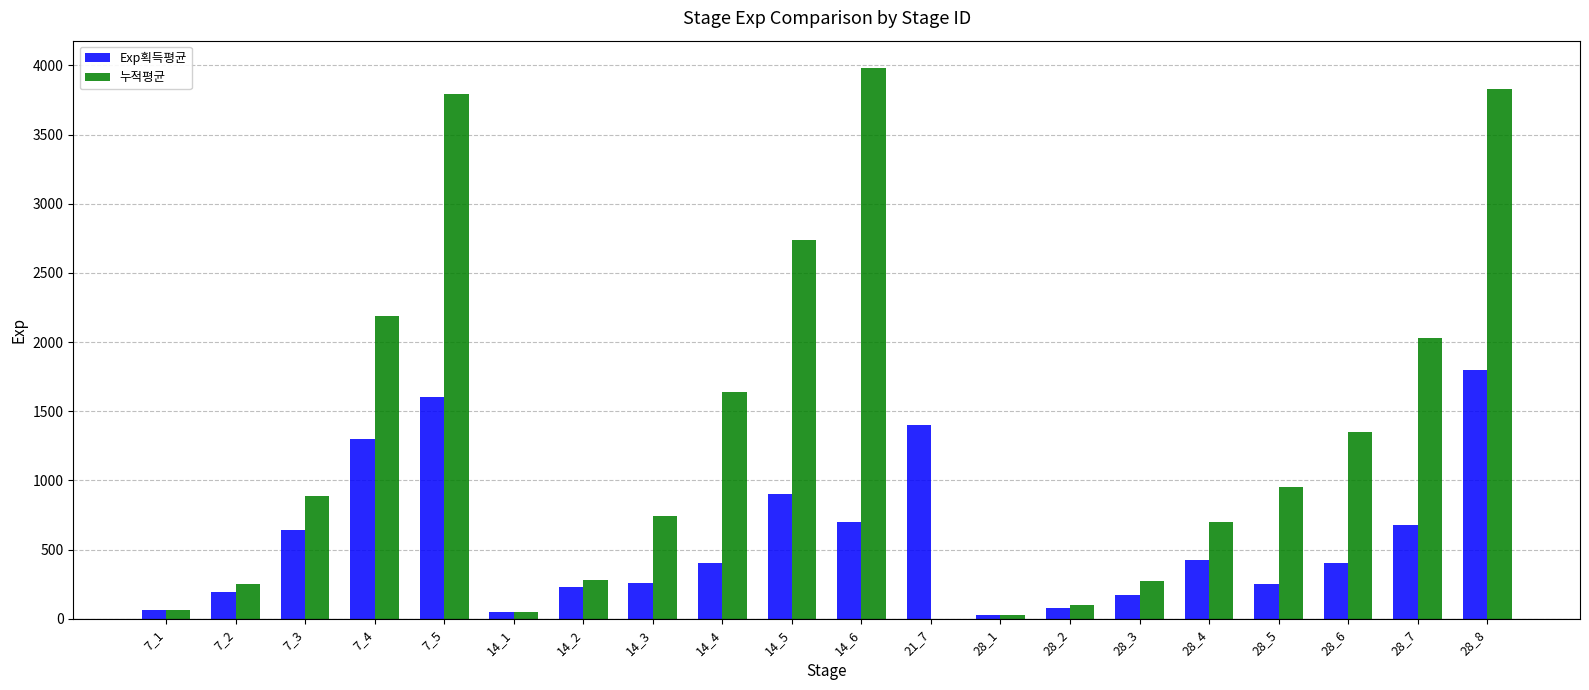

What is the sum of all 누적평균 values?

25866